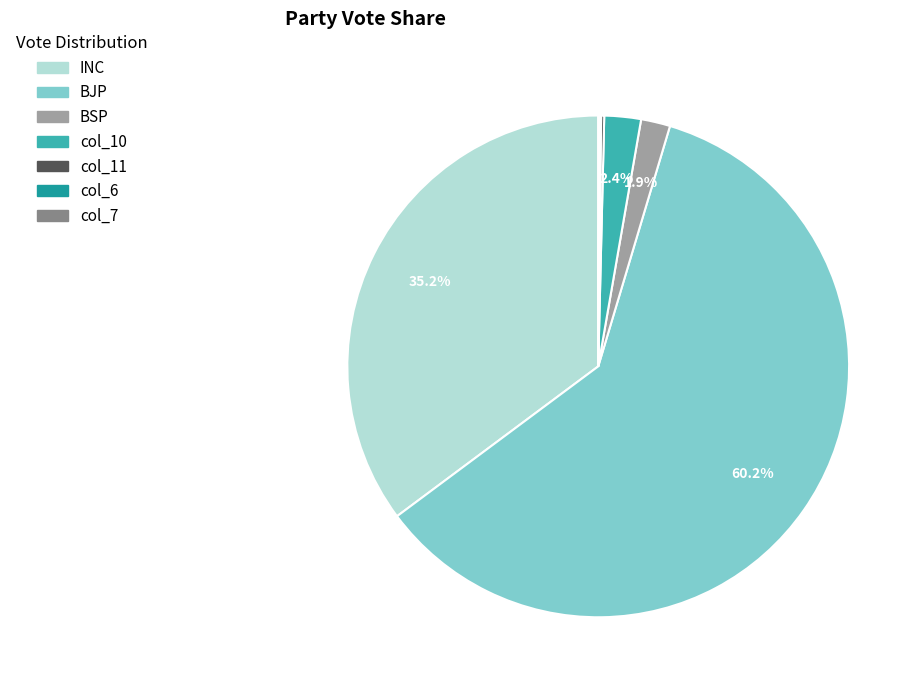

Between BJP and col_10, which is larger?

BJP